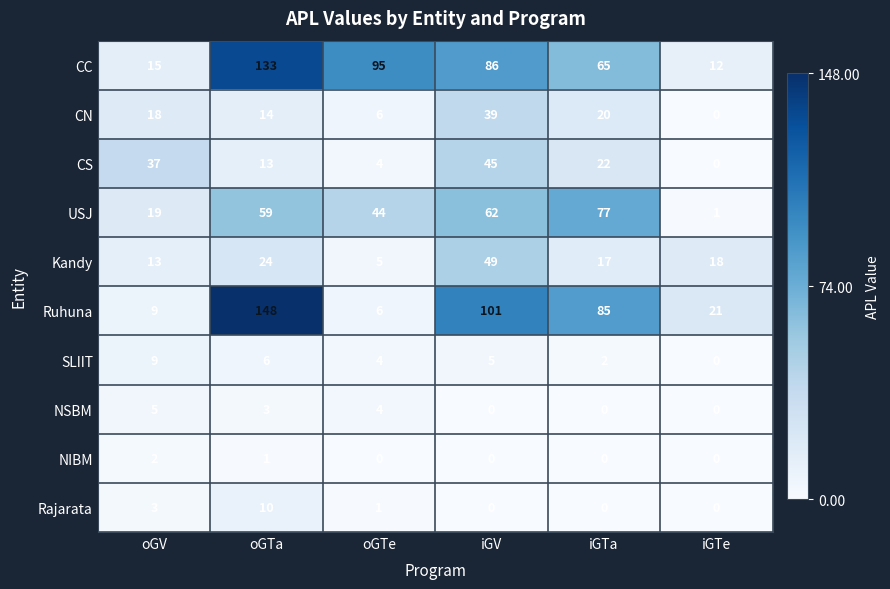

At how many categories does at least one series exceed 137?

1